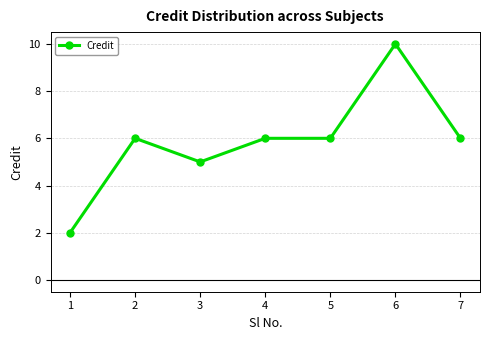

The value at 2 is 6. True or false?

True